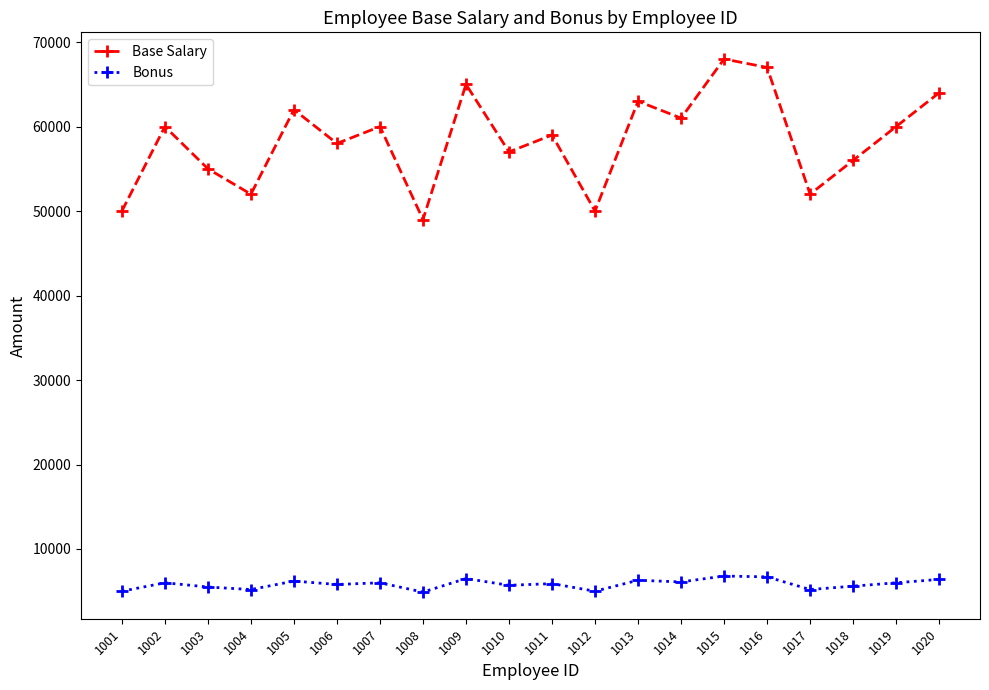

At which category does the chart reach its peak across all series?

1015